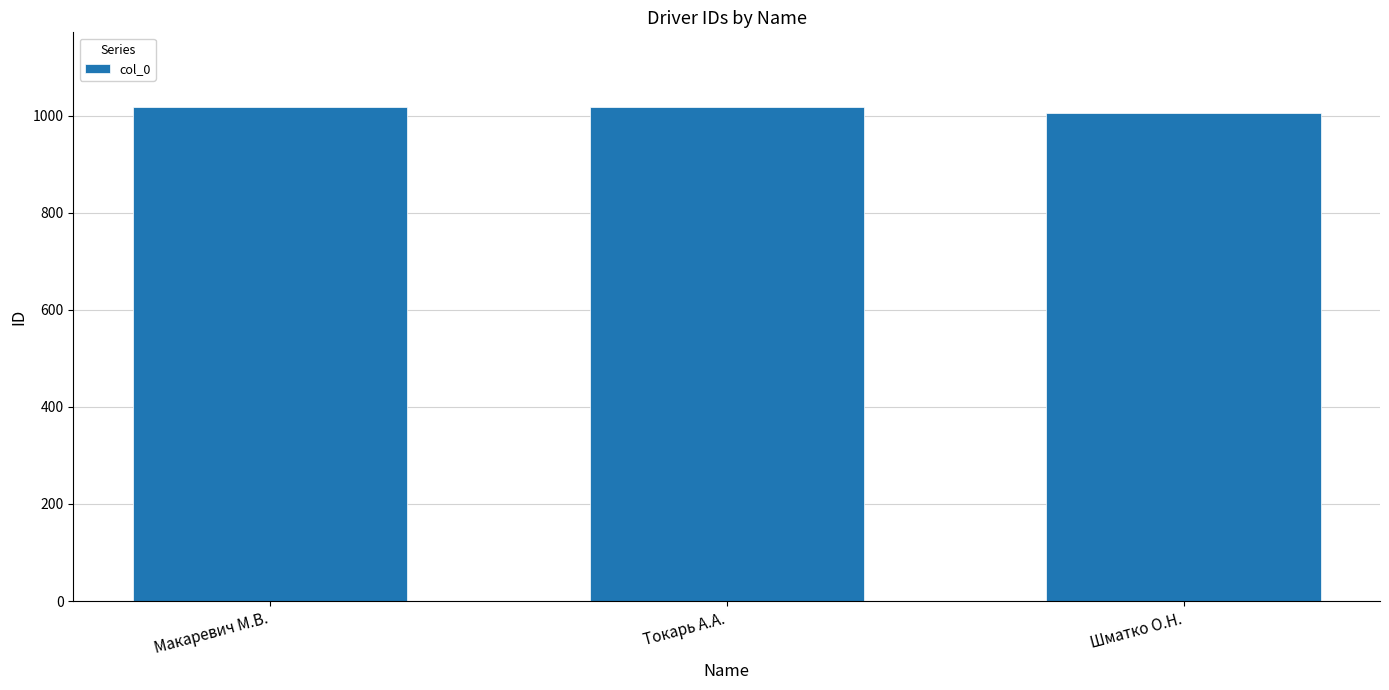

What is the approximate value at Шматко О.Н., to the nearest 5?

1005